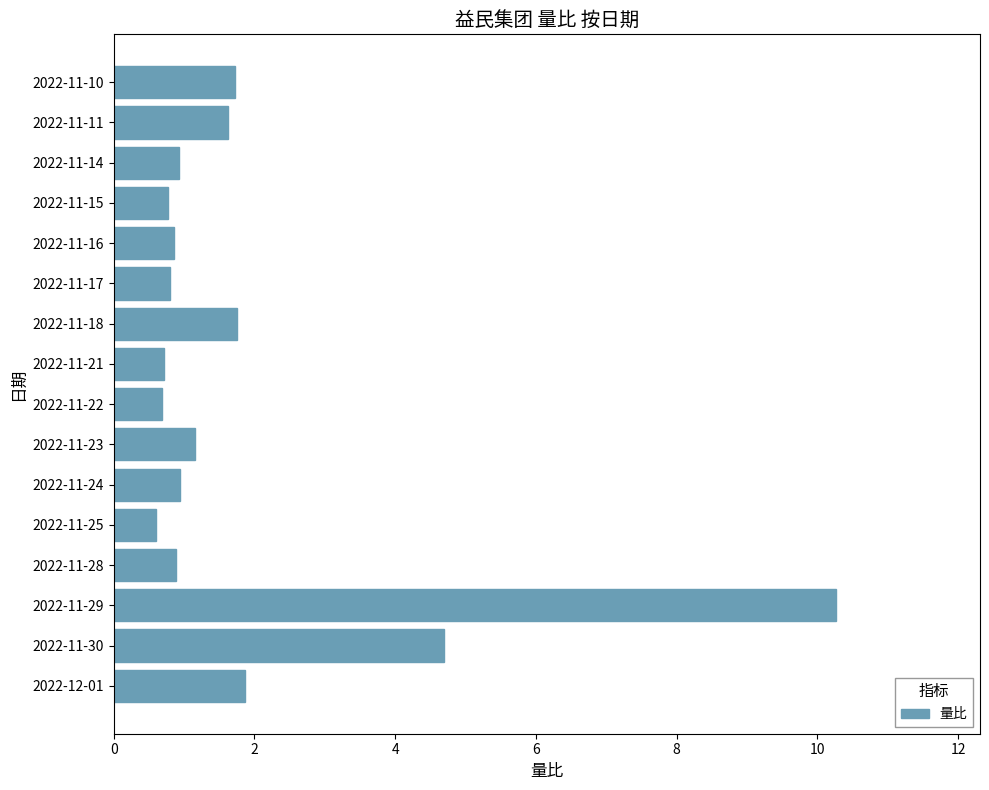

What is the average value?

1.9